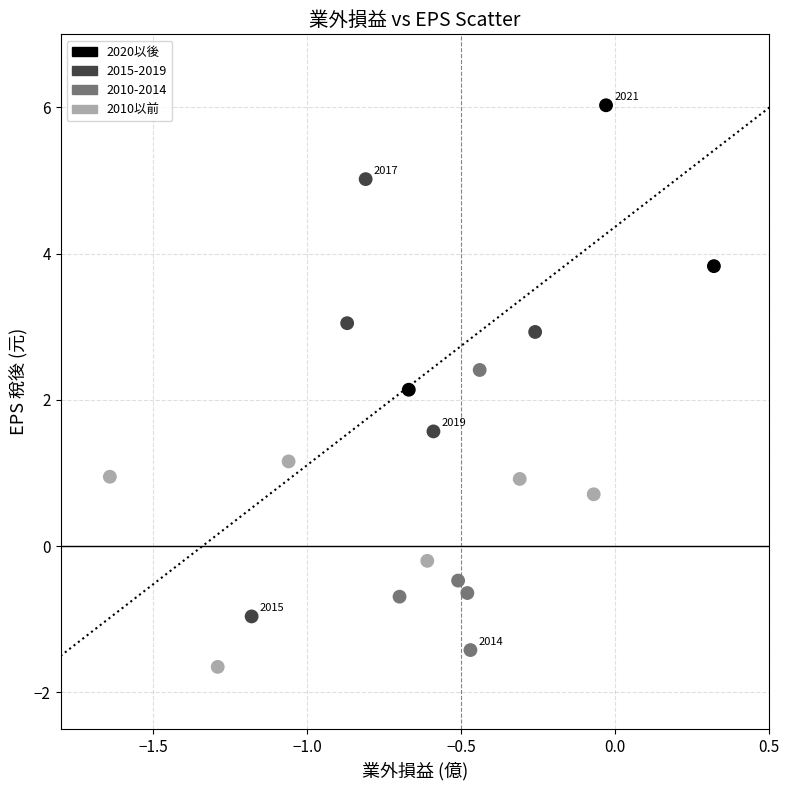

What is the range of X values (max minus min)?

2.0